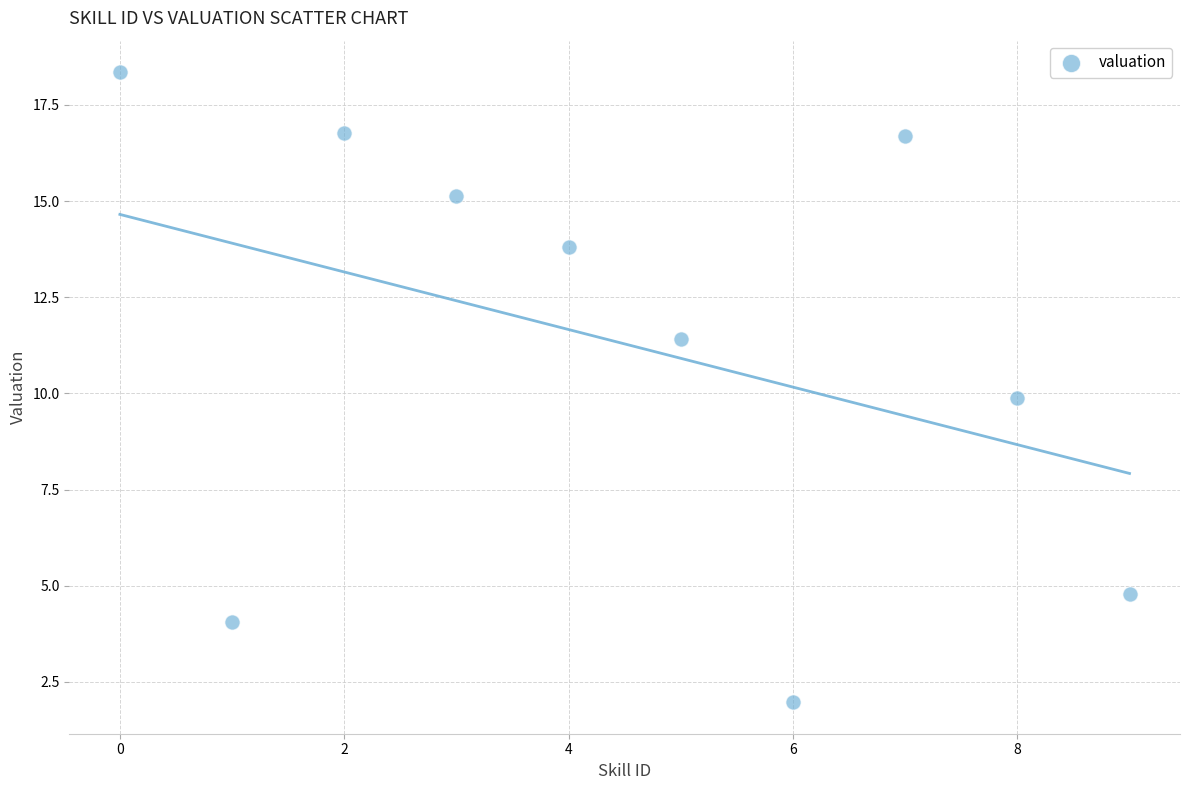

What is the average Y value?

11.3